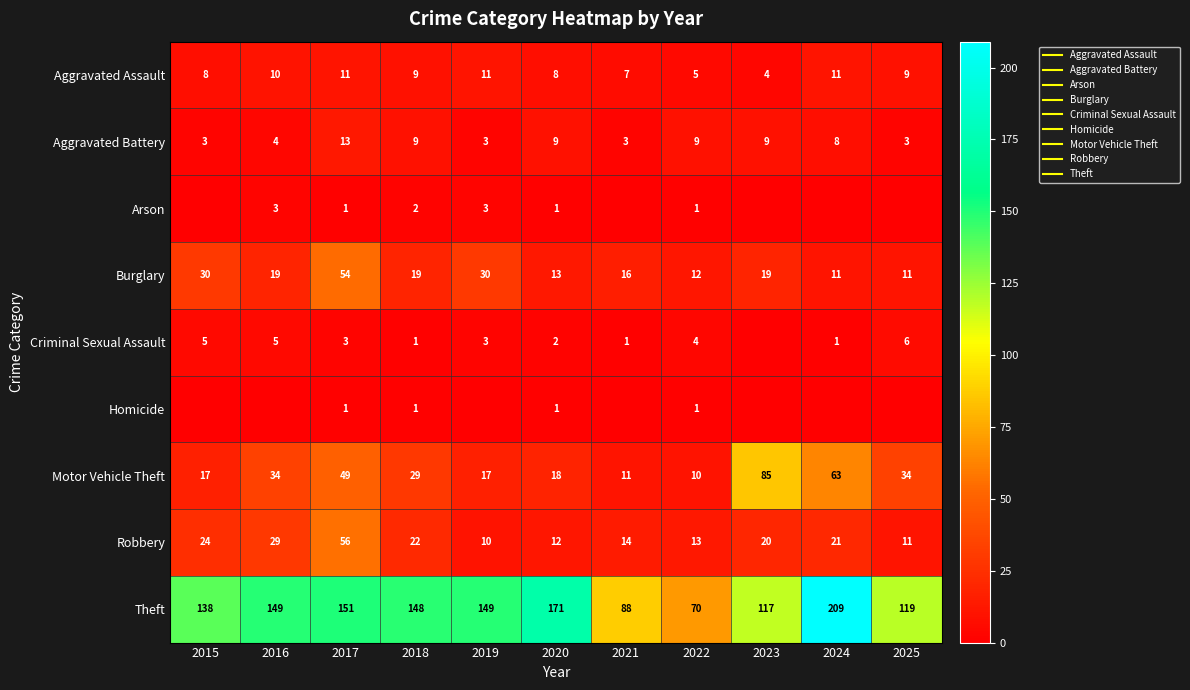

What is the difference between the second highest and second lowest values in the Robbery series?

18